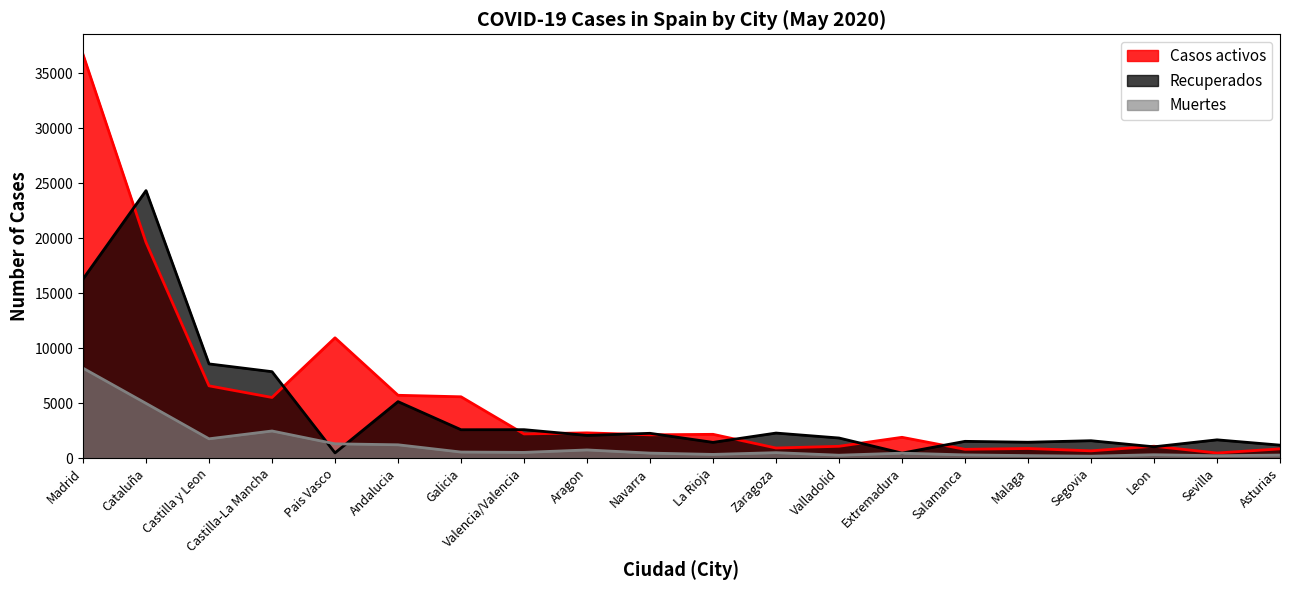

How many interior local peaks does the Recuperados series have?

8